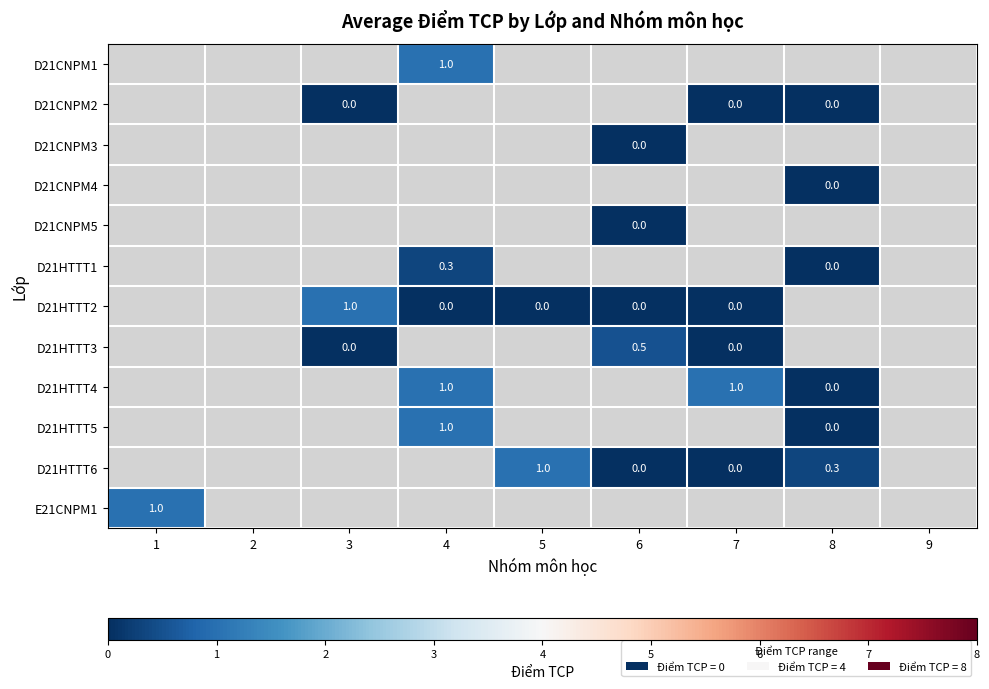

Which label corresponds to the largest value in the chart?

4